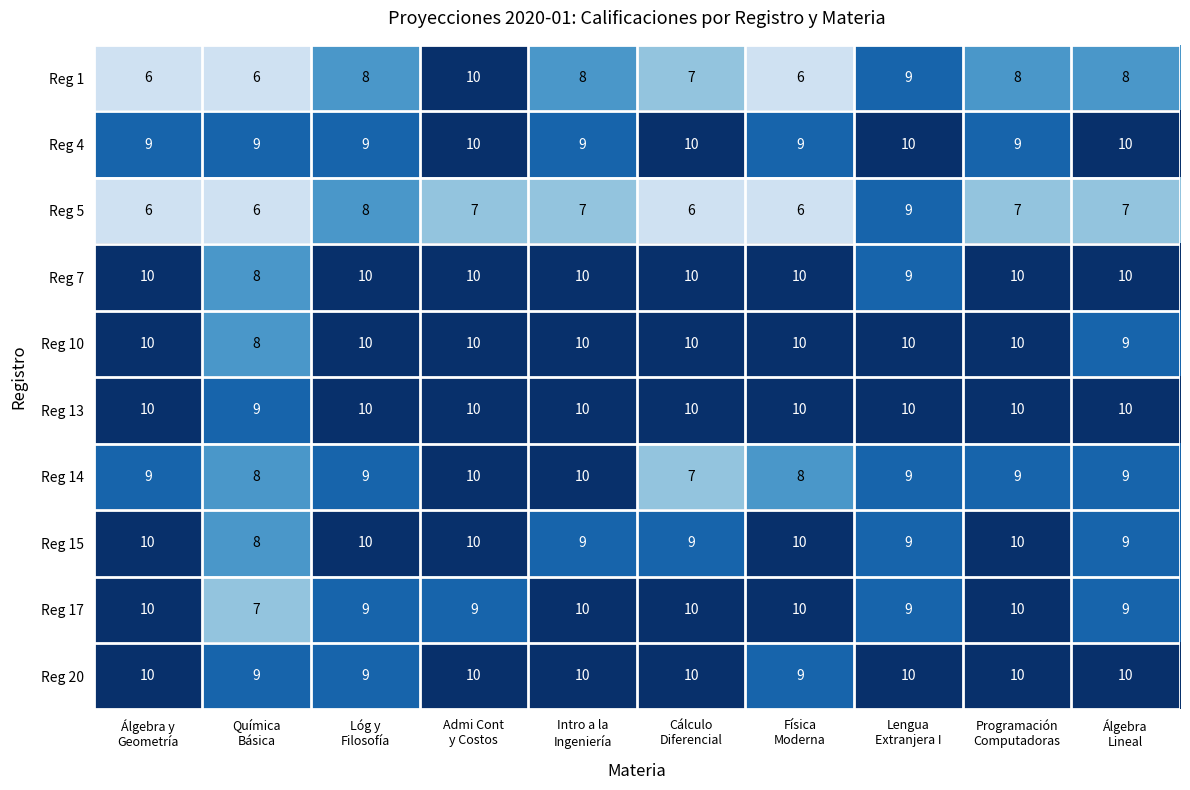

What is the minimum value shown in the chart?

6